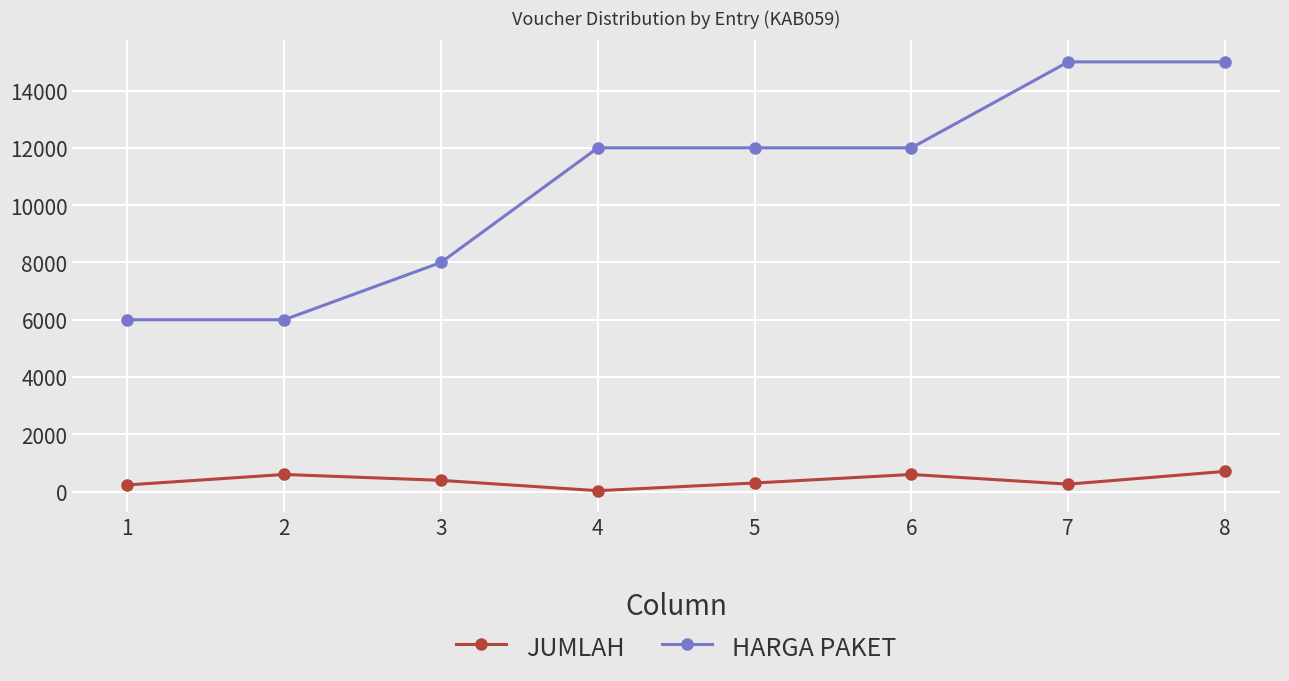

At which category is the sum across all series the highest?

8